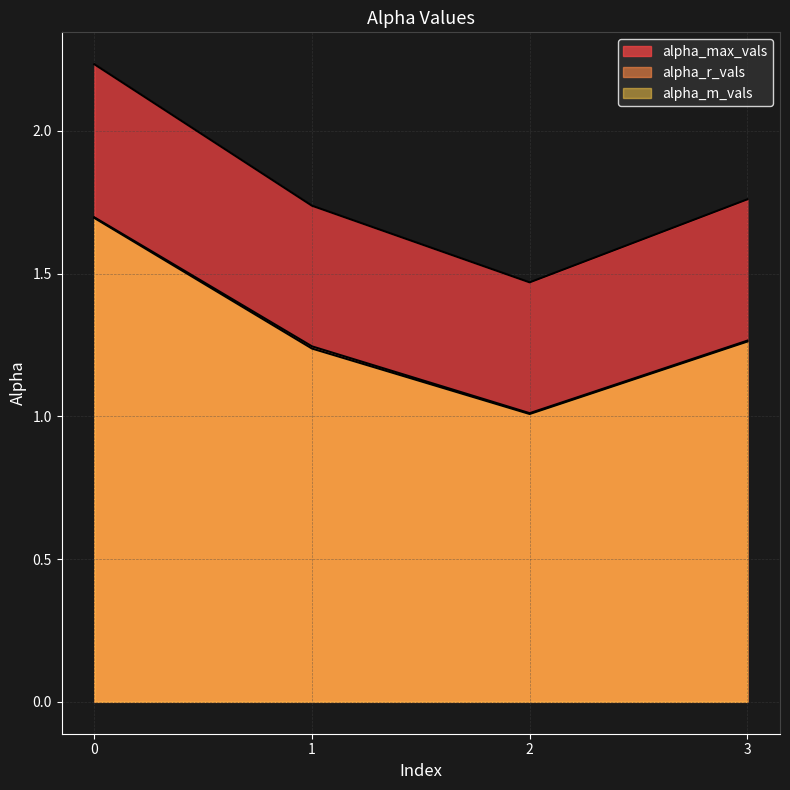

How many interior local valleys does the alpha_max_vals series have?

1